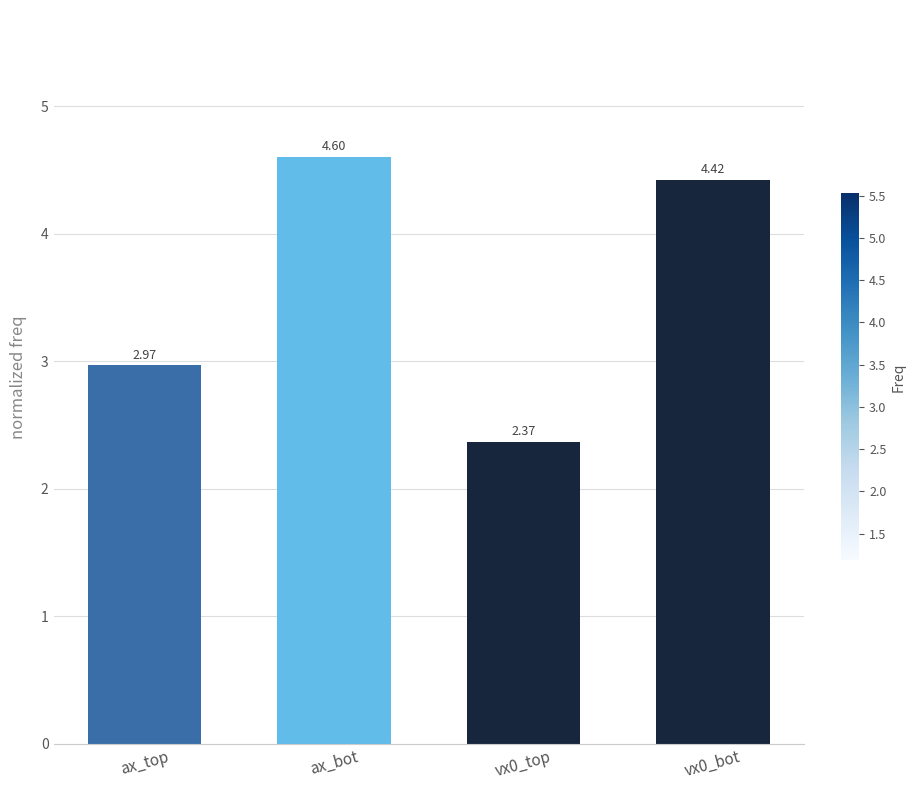

Approximately how many times larger is the value at ax_top compared to ax_bot?

0.6